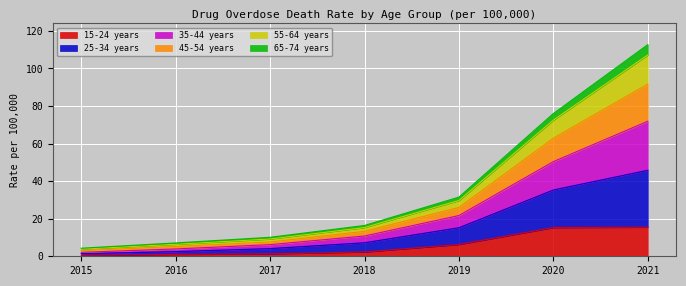

Which series has the largest total across all categories?

25-34 years